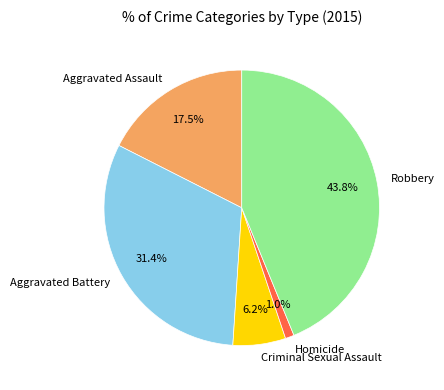

How many slices are in this pie chart?

5